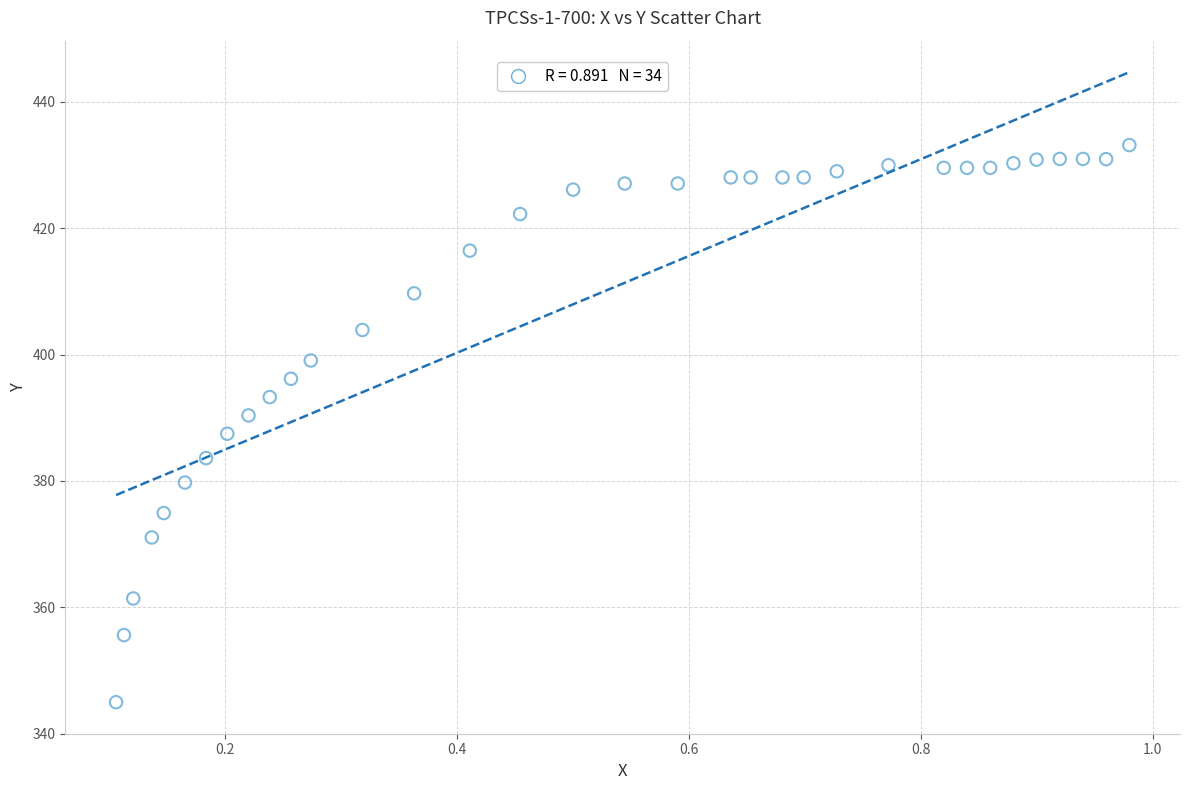

What is the range of X values (max minus min)?

0.9